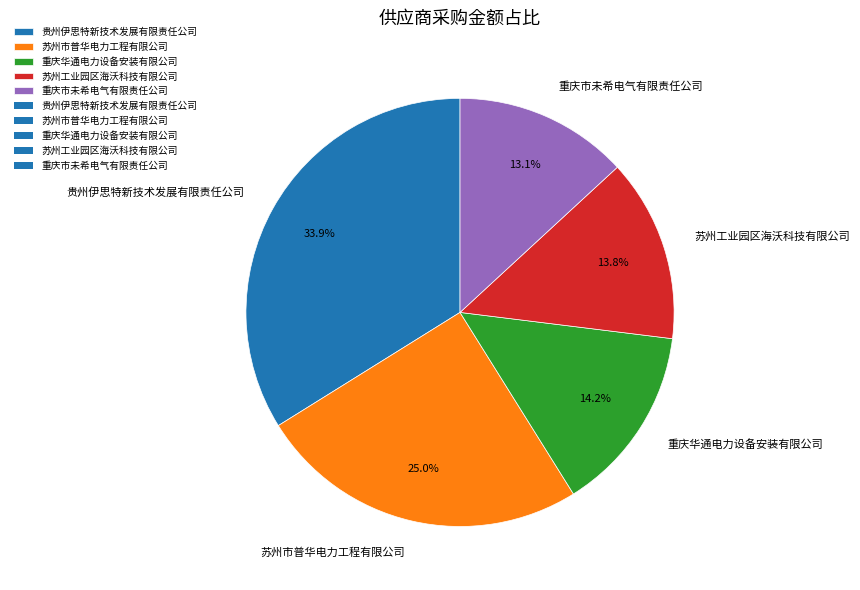

True or false: 贵州伊思特新技术发展有限责任公司 accounts for 47% of the total.

False